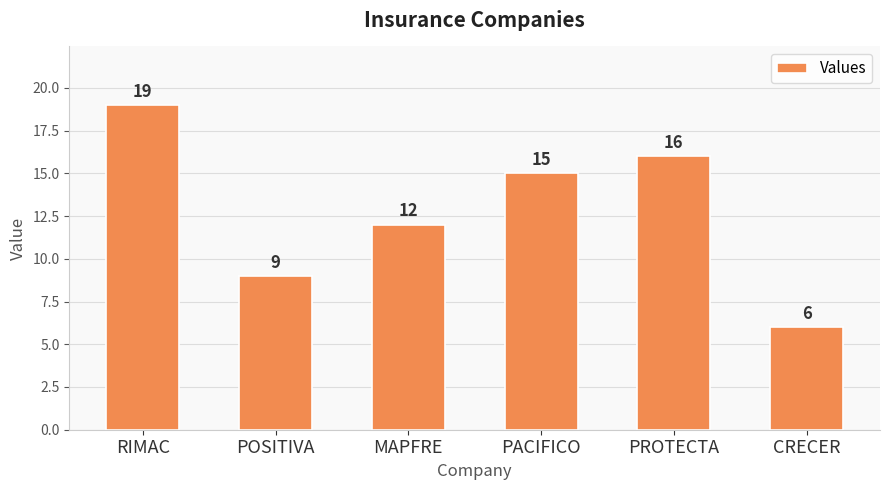

Rank the categories by value from lowest to highest.

CRECER, POSITIVA, MAPFRE, PACIFICO, PROTECTA, RIMAC